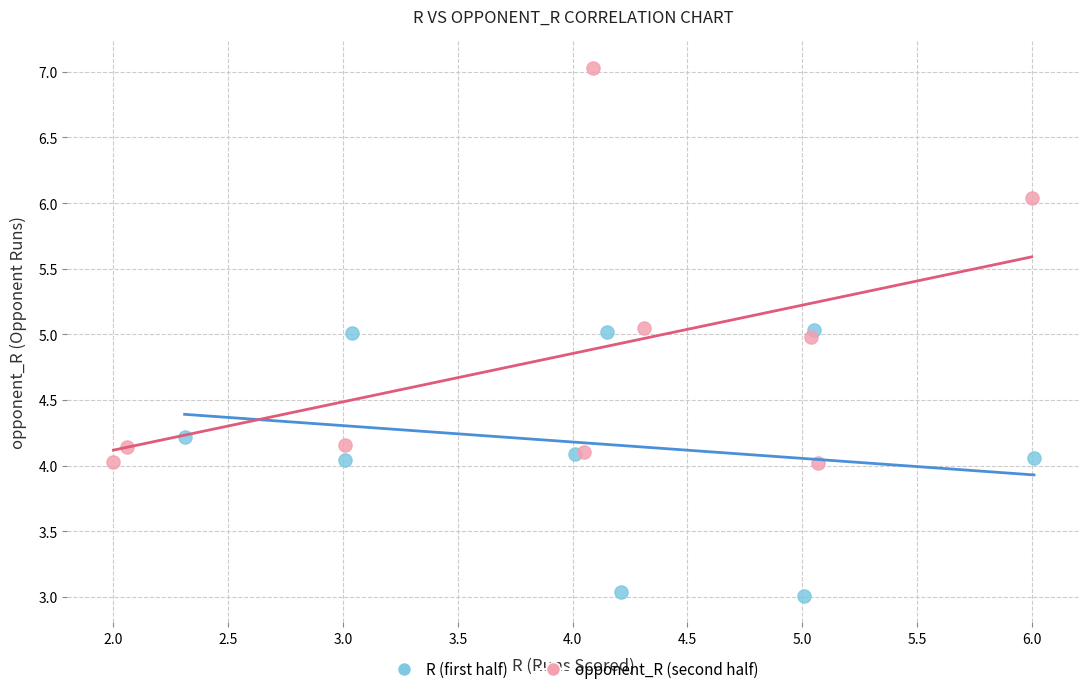

Which series reaches the maximum Y coordinate?

opponent_R (second half)